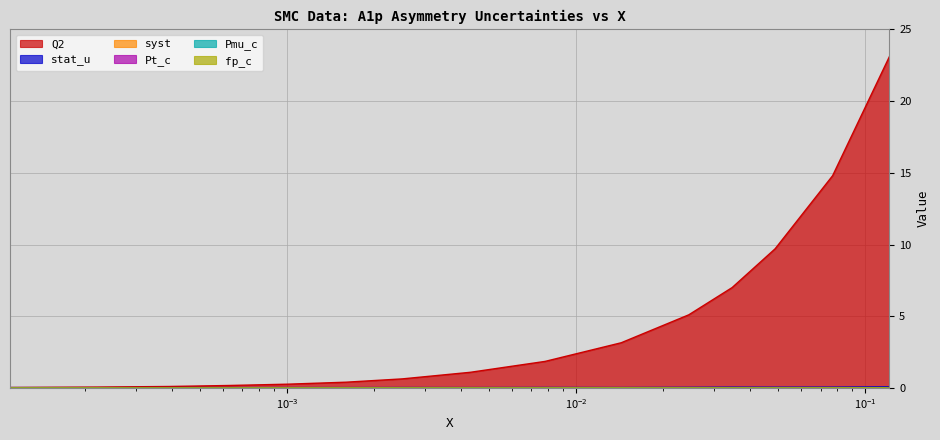

The syst series shows 0.0 at 0.0245. True or false?

True